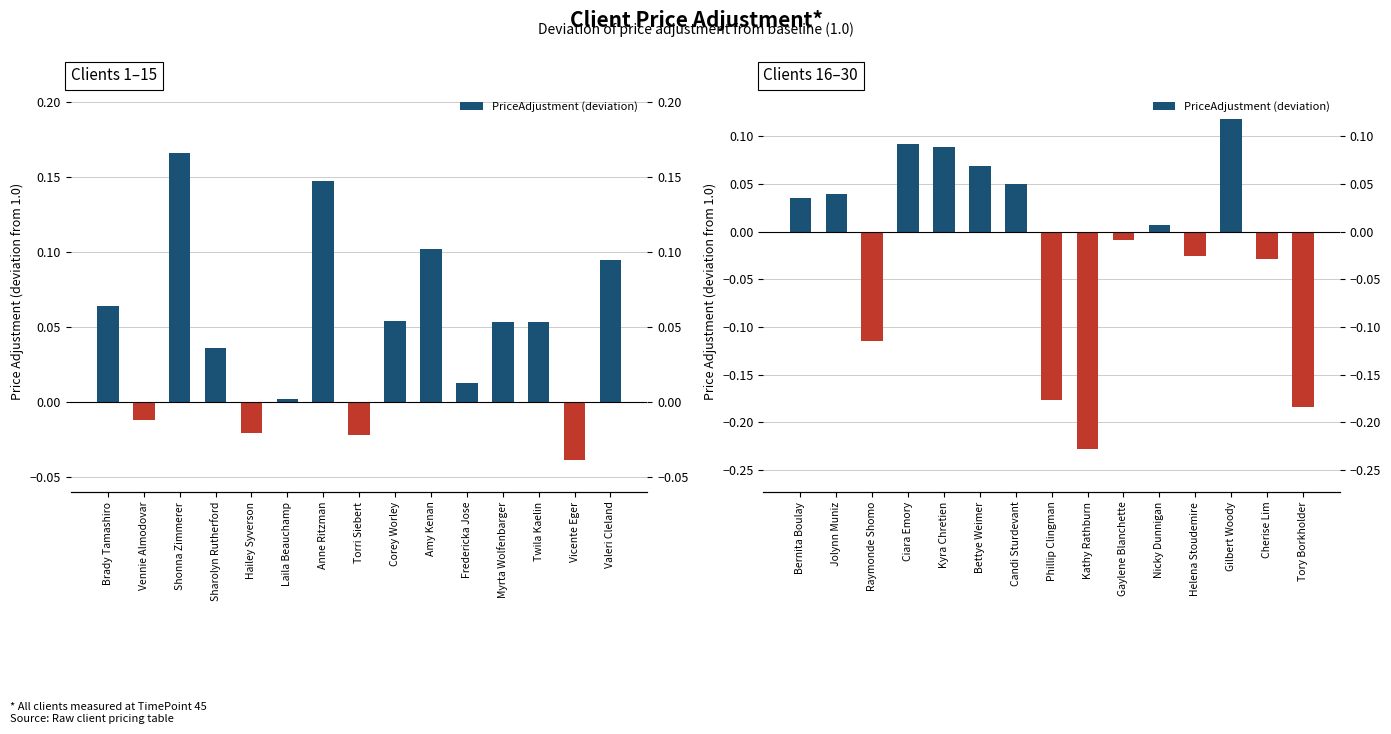

Does the chart contain any negative values?

Yes